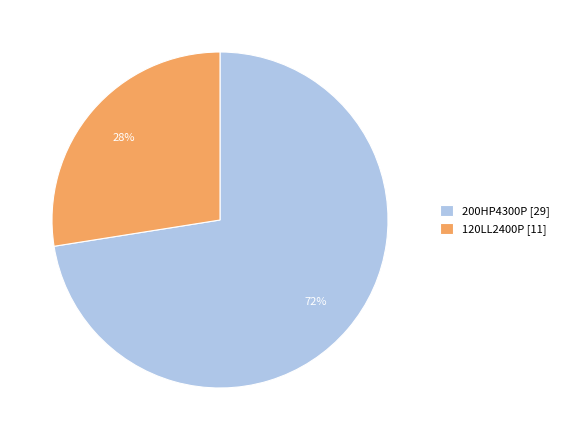

To the nearest percent, what is the average slice percentage?

50%